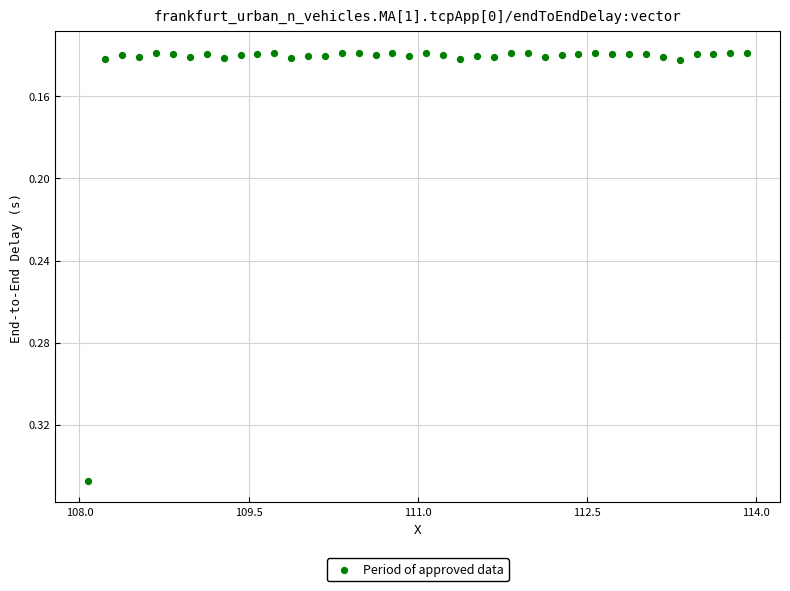

What is the range of X values (max minus min)?

5.8